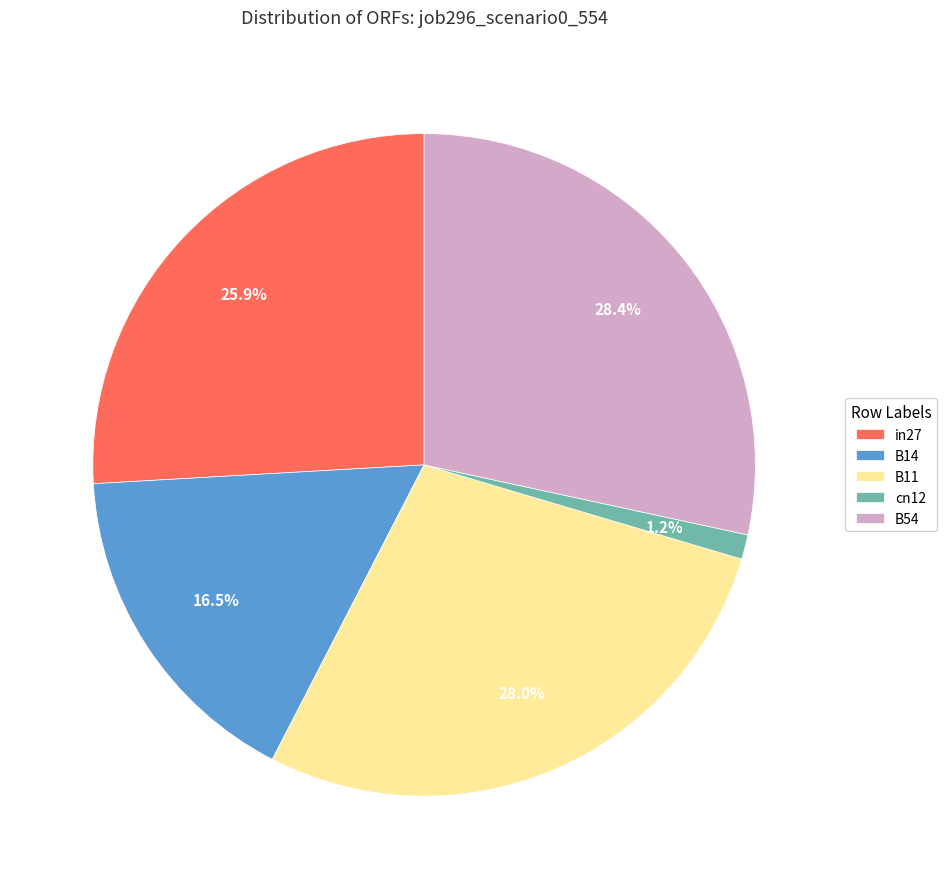

How many segments does this pie chart have?

5